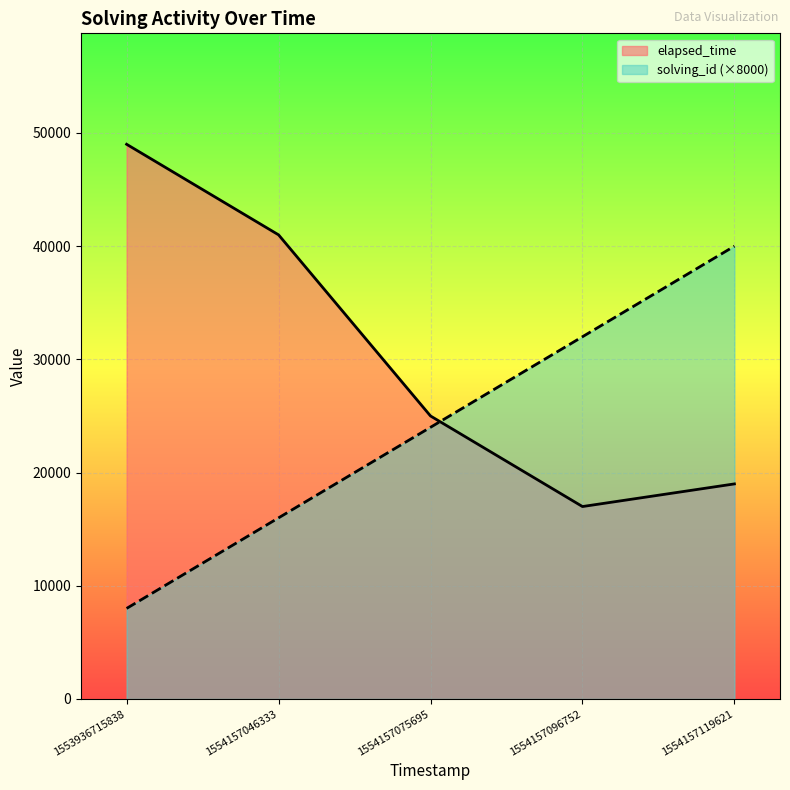

How many times do solving_id and elapsed_time cross each other?

1